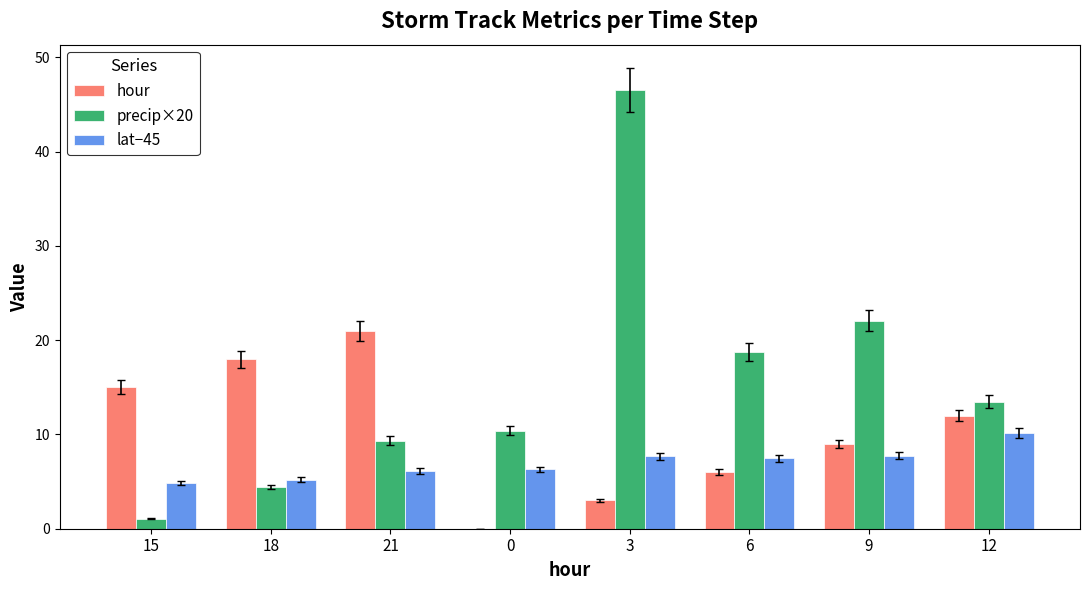

At which category is the sum across all series the highest?

3